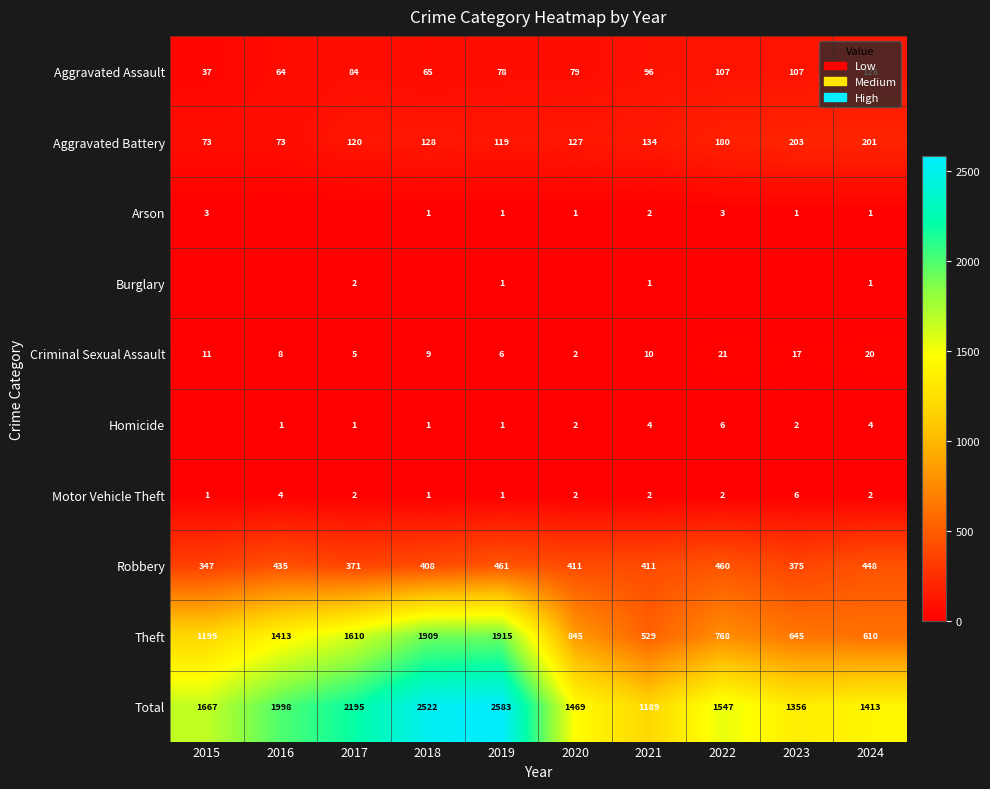

What value does the Theft series have at 2017, to the nearest 50?

1600